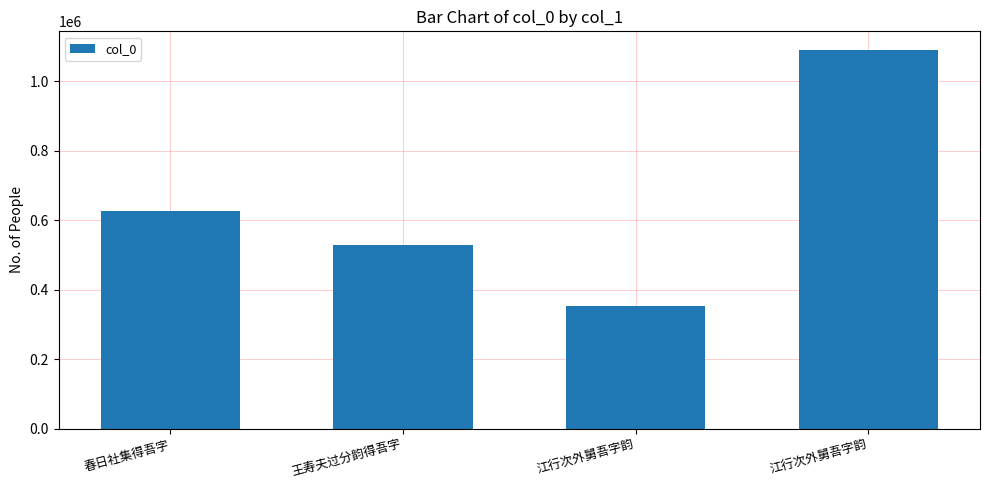

Reading left to right, extract all data points from this chart.

626313	528204	353160	1089454